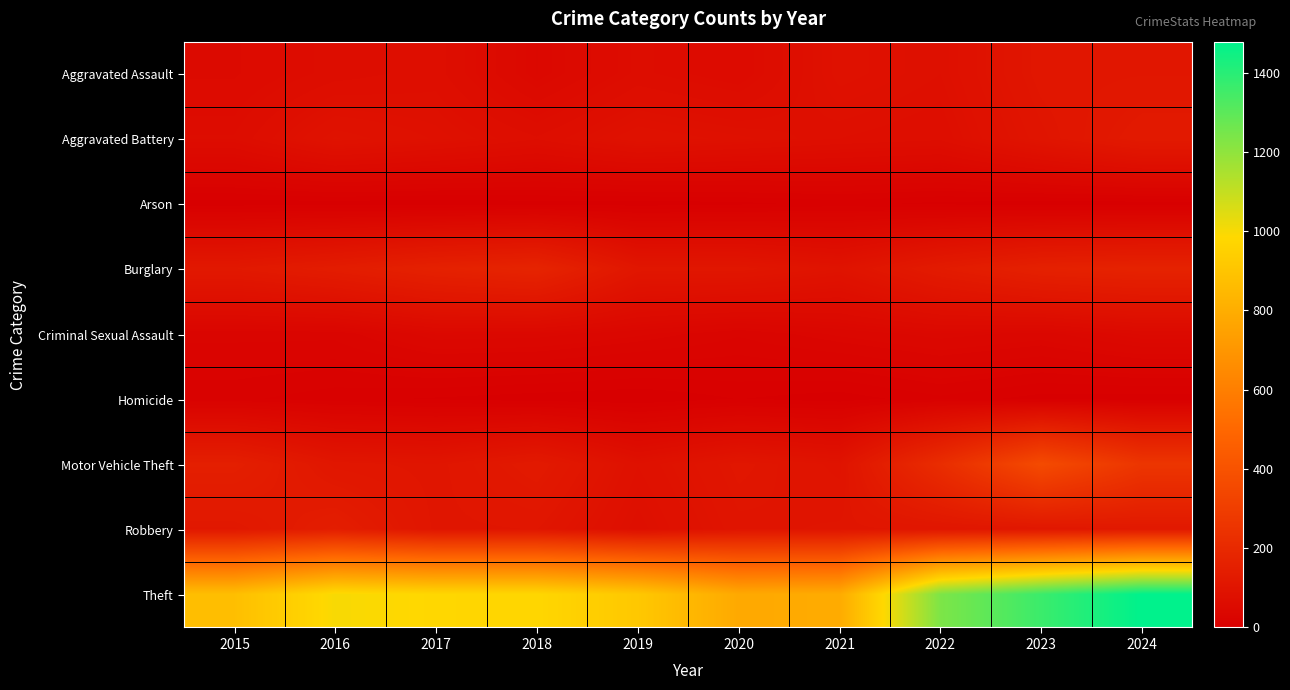

What is the maximum value shown in the chart?

1478